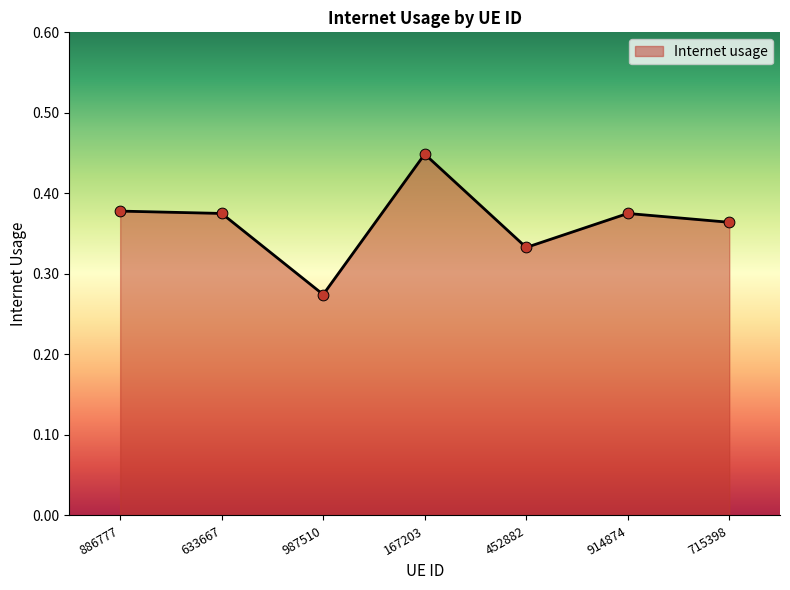

What is the change in value from 987510 to 167203?

+0.2